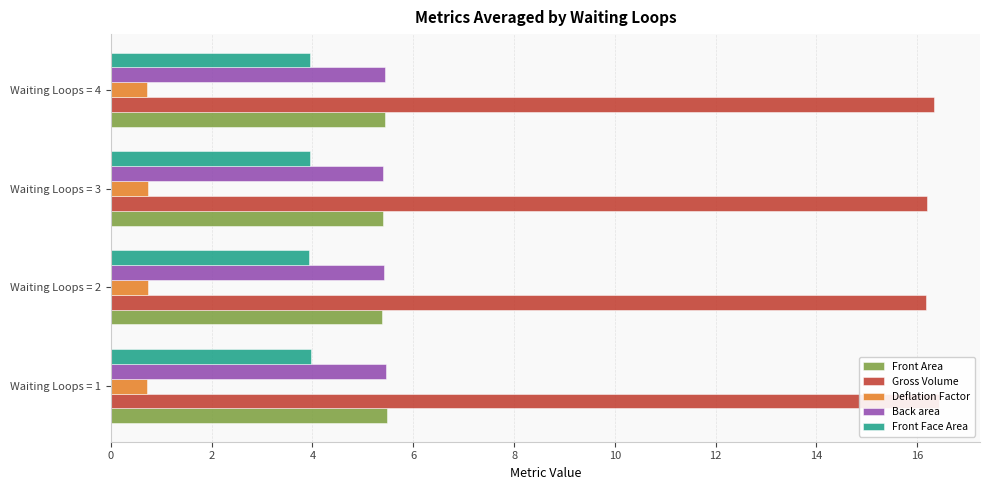

What are all the series names shown in the legend?

Front Area, Gross Volume, Deflation Factor, Back area, Front Face Area